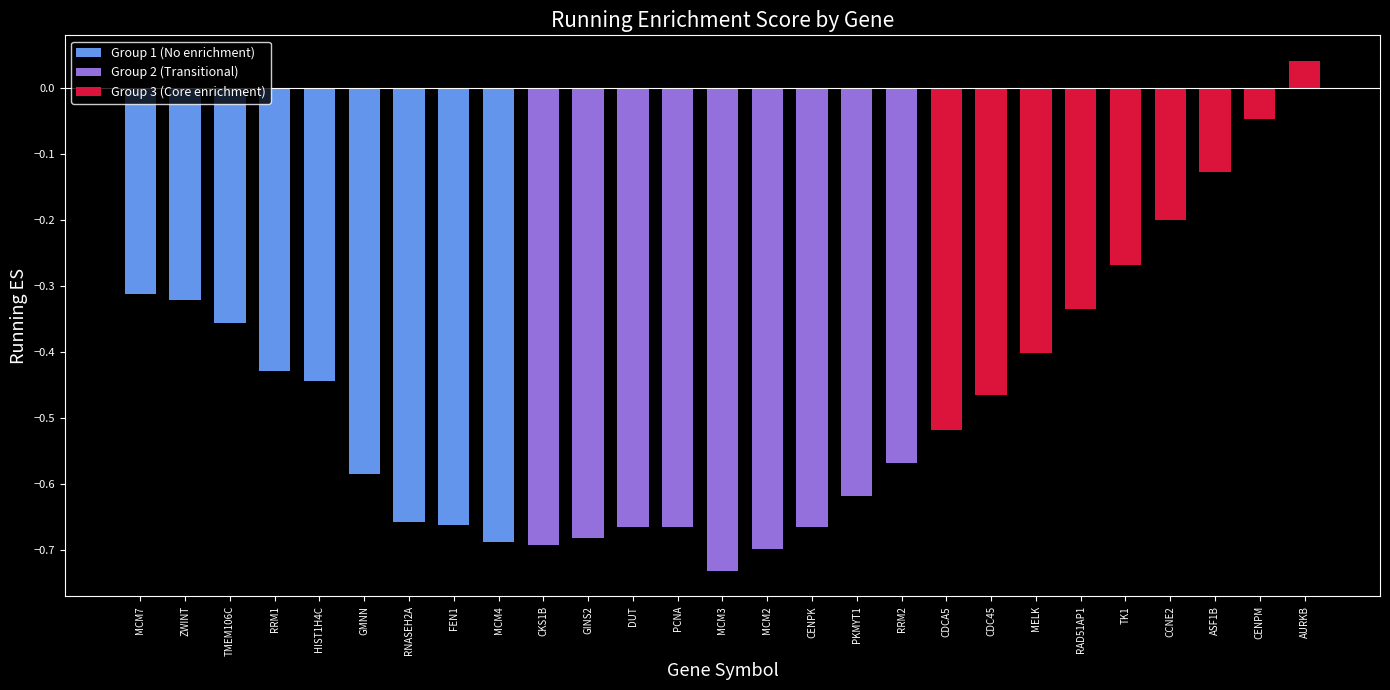

Where does the data first go above 0?

AURKB